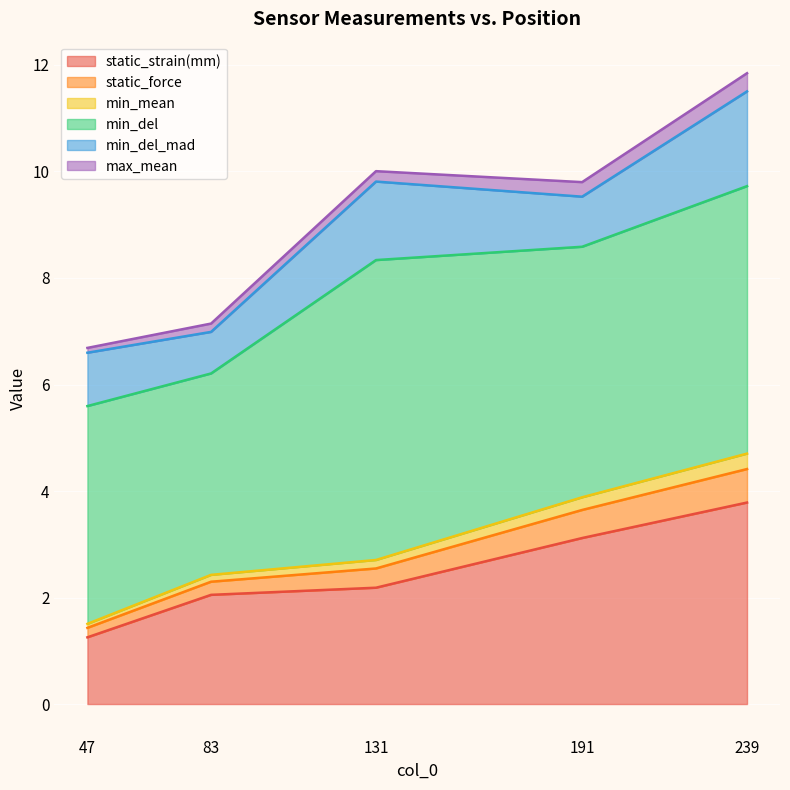

What is the approximate value of static_strain(mm) at 239?

3.8